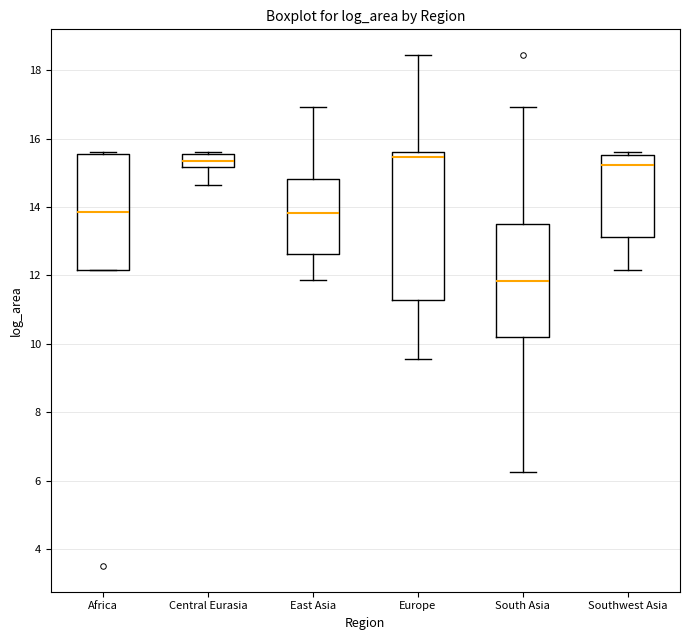

Reading left to right, transcribe this box plot: for each box, give where its median line is, the range the box spans, and where its two whiskers end, as read against the y-axis. The values are not printed on the chart, so give them approximately, as read against the axis.

Africa: median 13.8, box 12.2 to 15.6, whiskers 12.2 to 15.6 (just above the box's upper edge)
Central Eurasia: median 15.4, box 15.2 to 15.6, whiskers 14.6 to 15.6 (just above the box's upper edge)
East Asia: median 13.8, box 12.6 to 14.8, whiskers 11.8 to 17.0
Europe: median 15.4, box 11.2 to 15.6, whiskers 9.6 to 18.4
South Asia: median 11.8, box 10.2 to 13.4, whiskers 6.2 to 17.0
Southwest Asia: median 15.2, box 13.2 to 15.6, whiskers 12.2 to 15.6 (just above the box's upper edge)